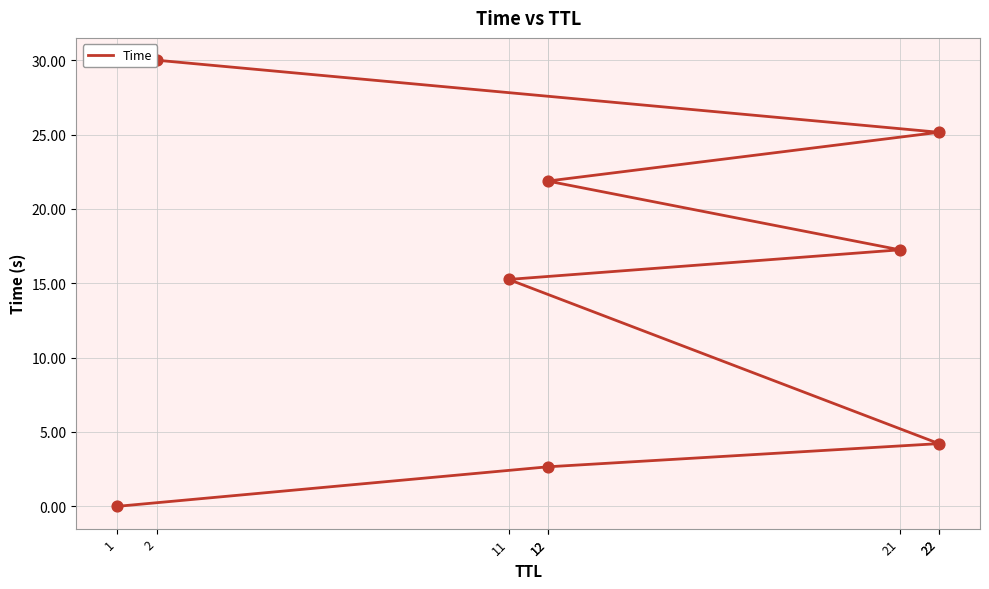

Approximately how many times larger is the value at 2 compared to 22?

7.1